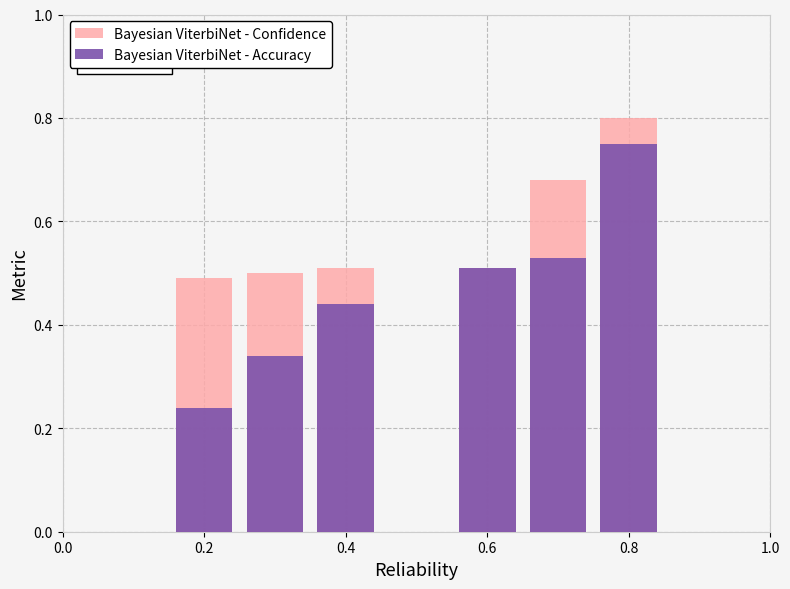

What is the maximum value shown in the chart?

0.8